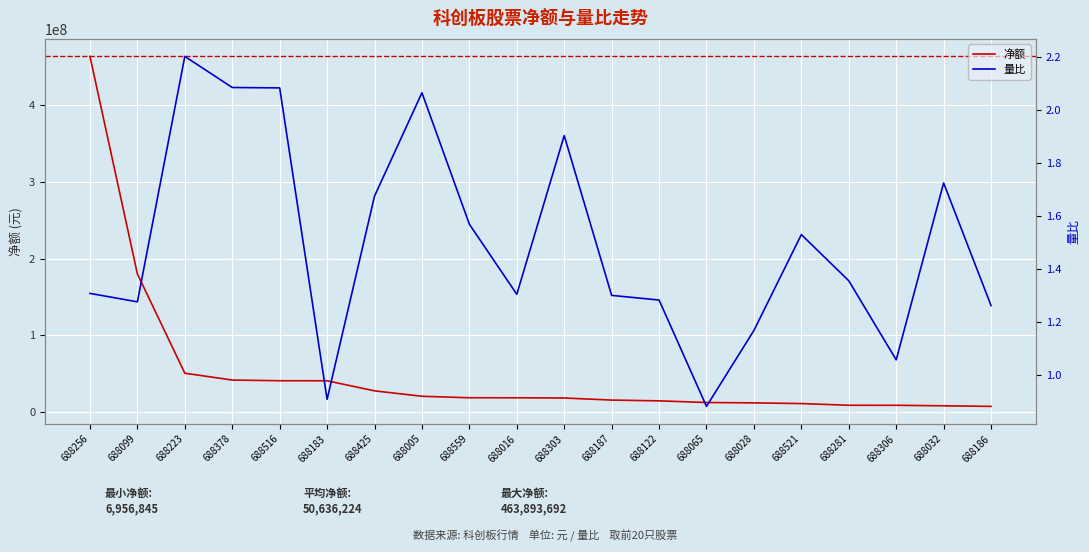

What is the sum of the 量比 values at 688306 and 688005?

3.1